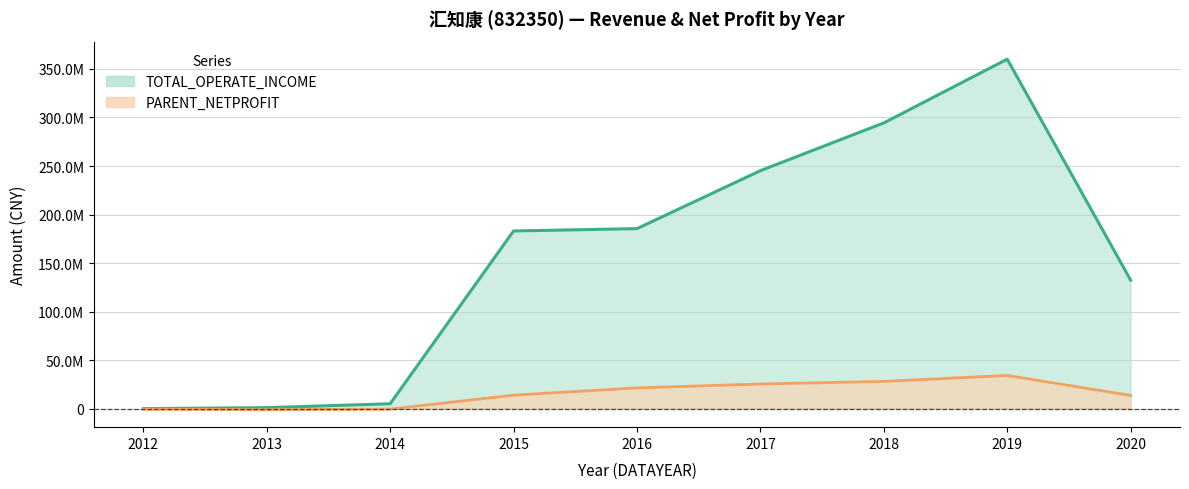

Reading right to left, extract all data points from this chart.

TOTAL_OPERATE_INCOME: 2020=132449329.7	2019=360085636.6	2018=294402556.0	2017=245179497.9	2016=185501745.3	2015=183072561.9	2014=5083291.0	2013=1065810.6	2012=64017.1
PARENT_NETPROFIT: 2020=13646352.8	2019=34258966.0	2018=28120979.1	2017=25462784.8	2016=21412488.0	2015=13953641.2	2014=-442988.3	2013=-982278.3	2012=-481505.2